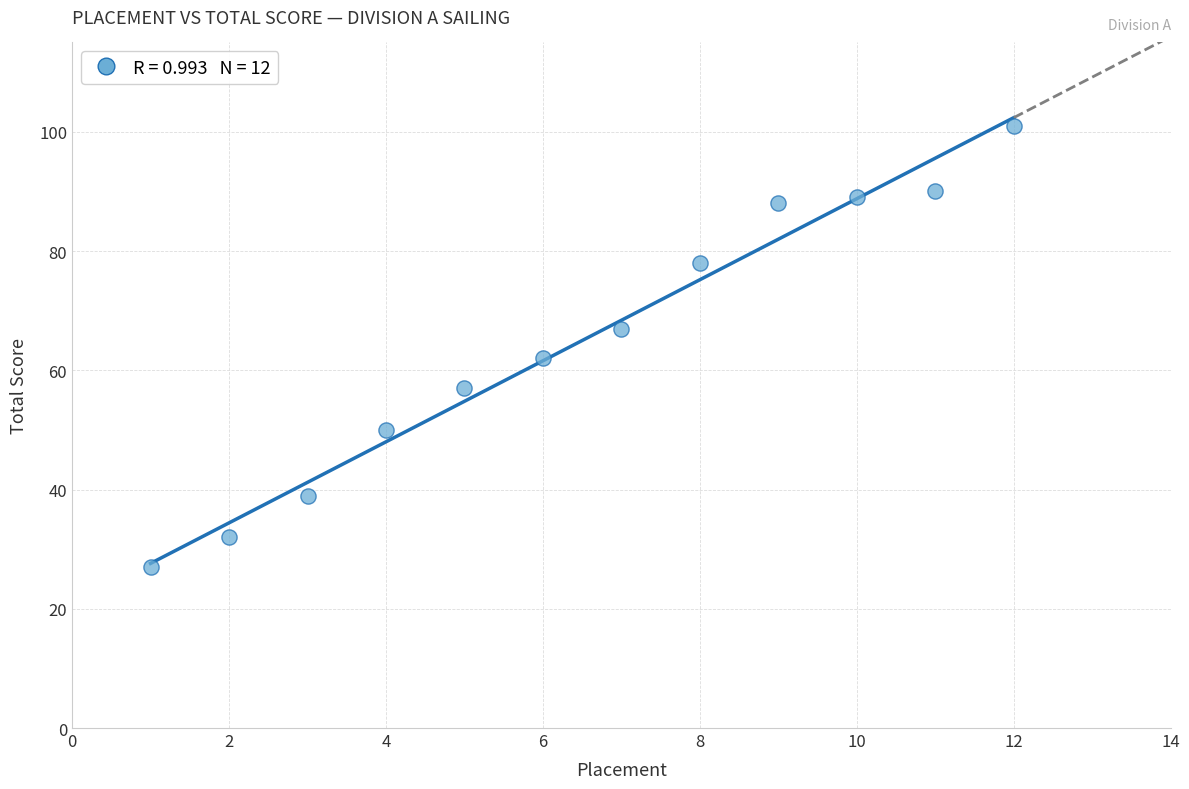

What is the range of X values (max minus min)?

11